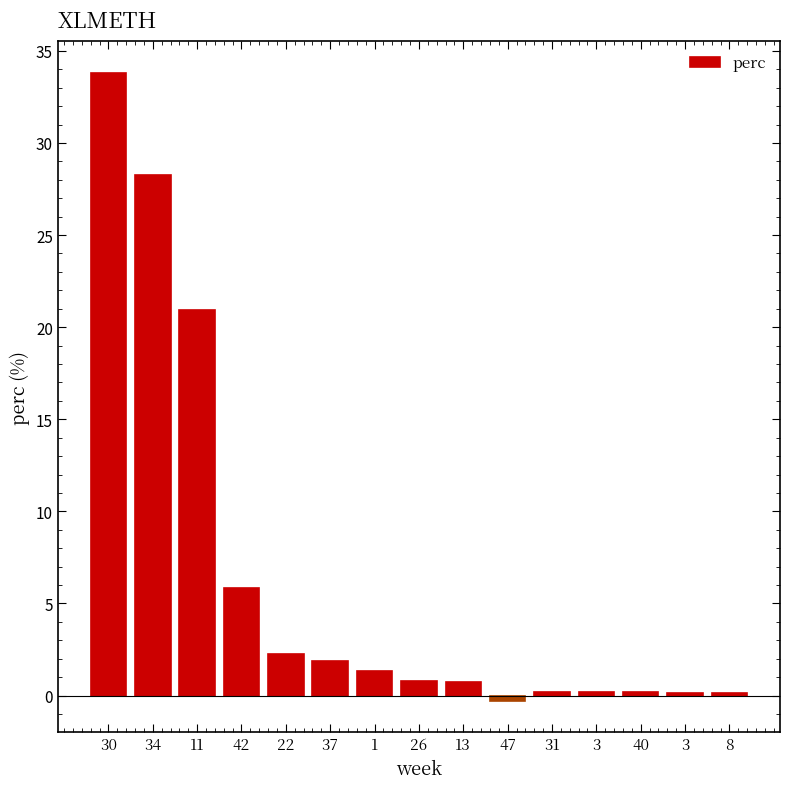

What is the difference between the maximum and minimum values?

34.1